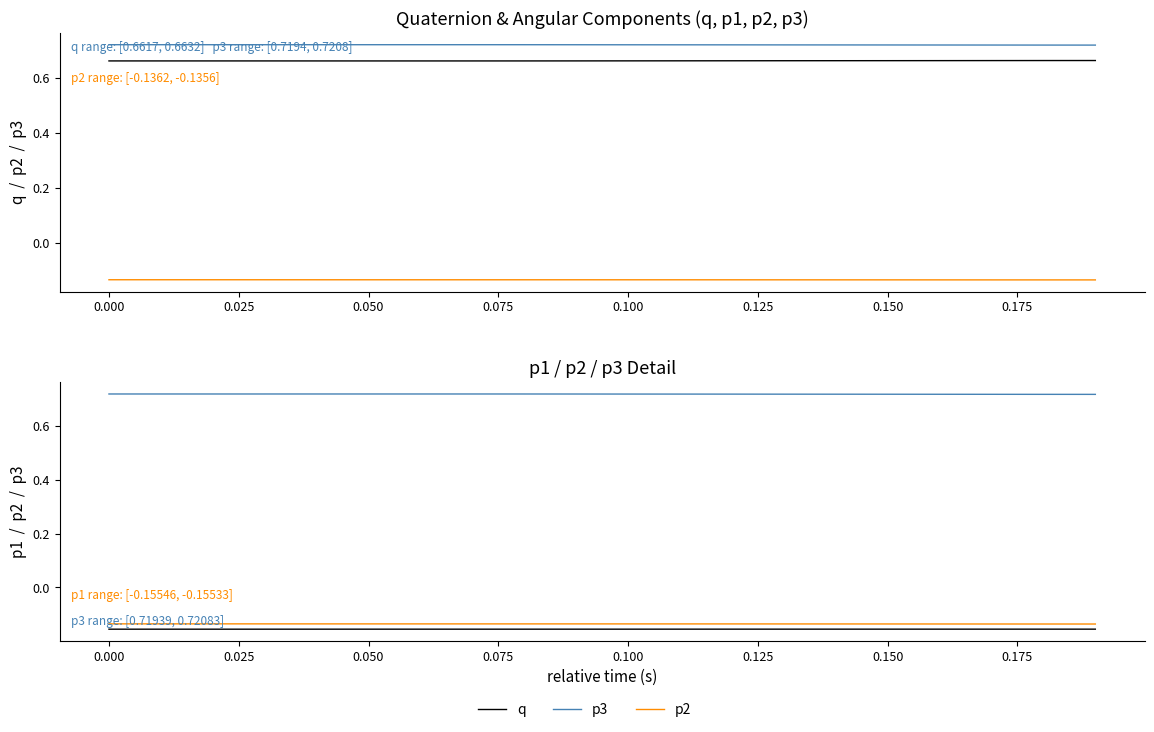

Does the chart display data point markers on the line(s)?

No